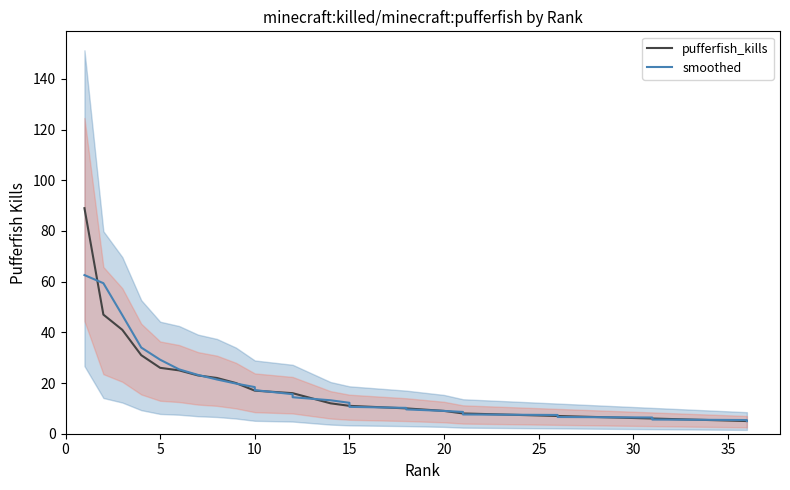

What are all the series names shown in the legend?

pufferfish_kills, smoothed